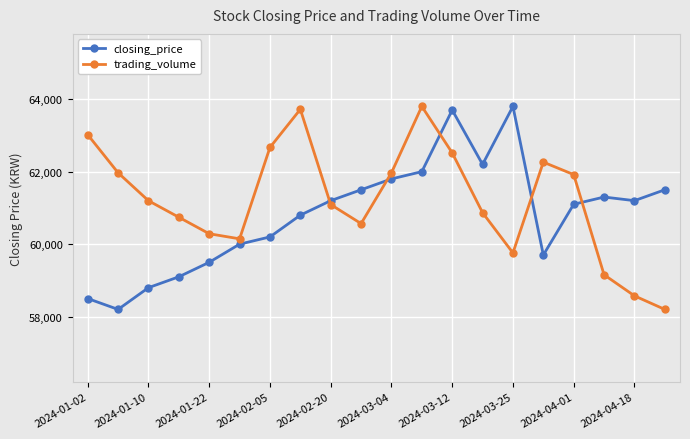

How many series are shown in this chart?

2